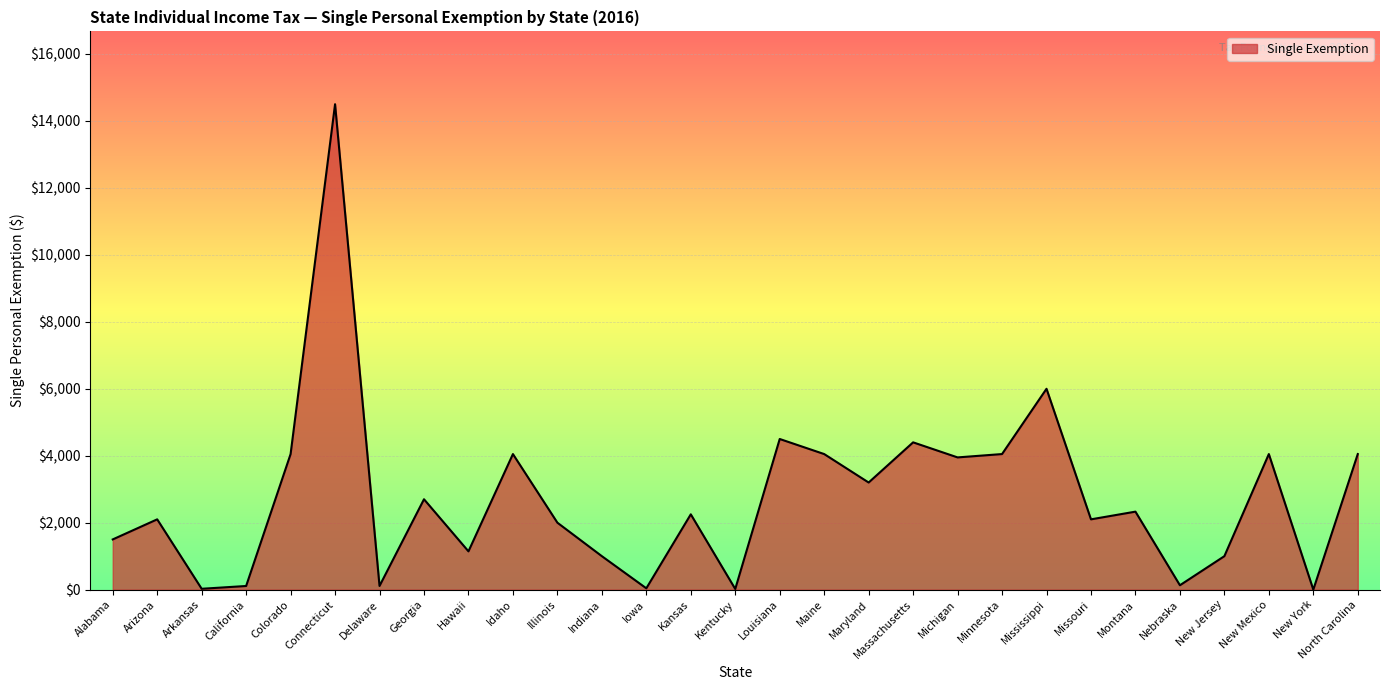

Where is the data nearest to the value 7250?

Mississippi